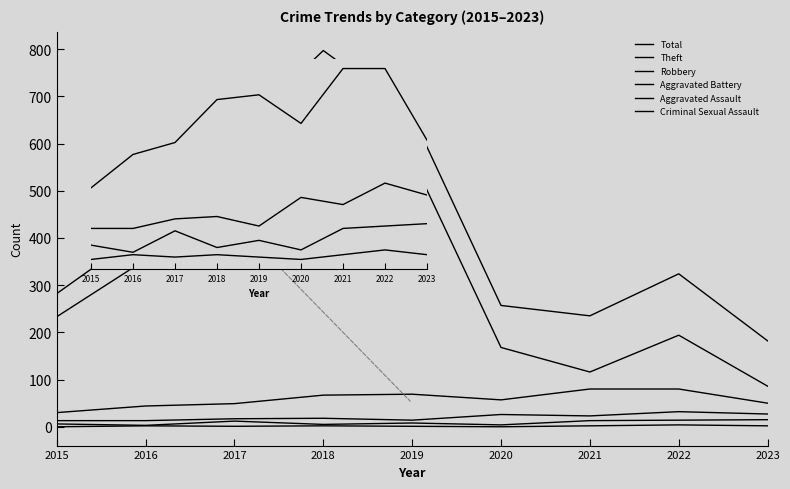

Is it true that Theft equals 328 at 2018?

False